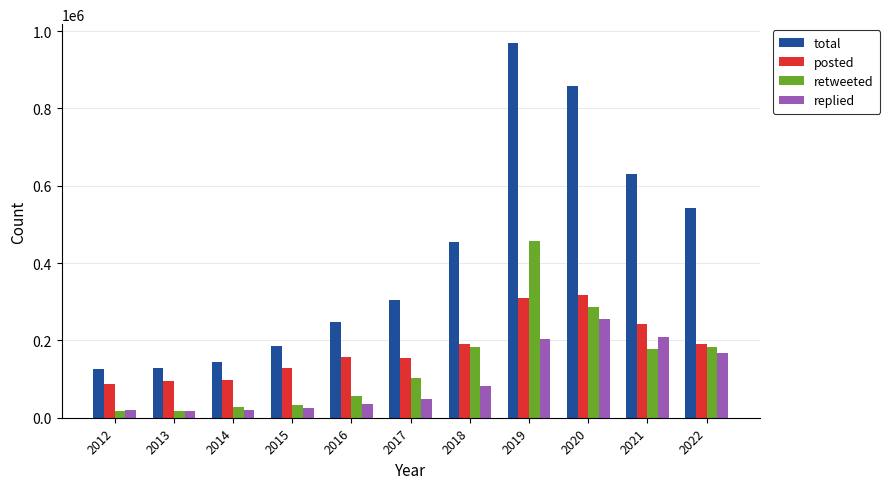

At how many categories does at least one series exceed 561363?

3